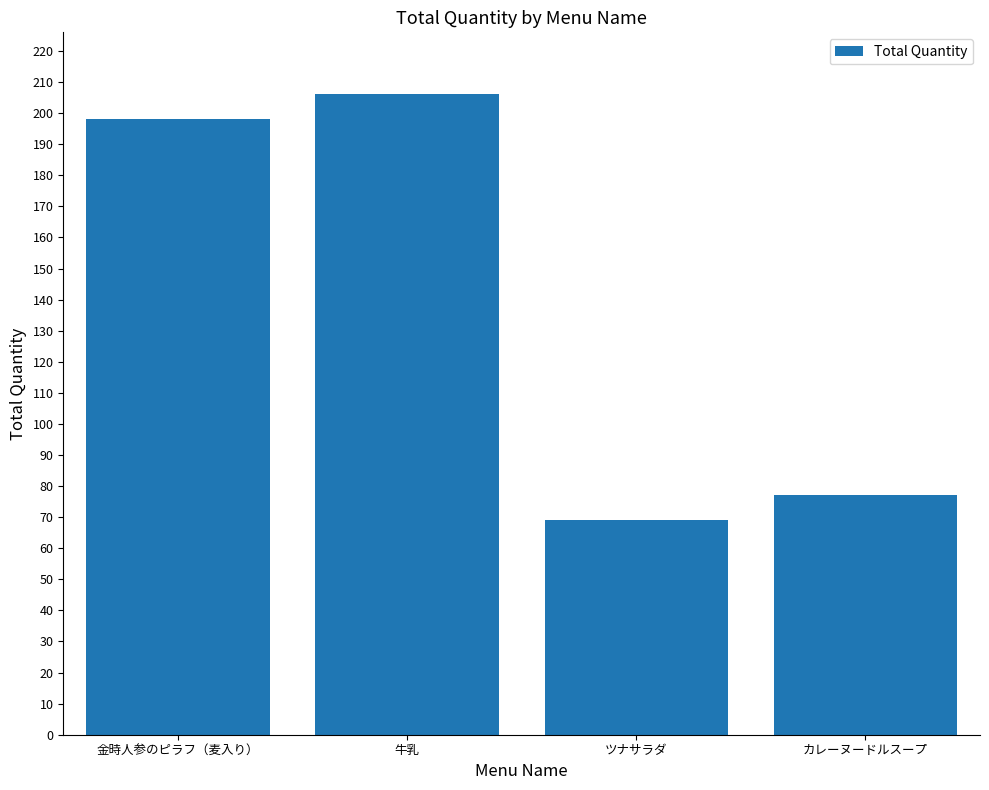

Is it true that the value at 金時人参のピラフ（麦入り） is 198?

True